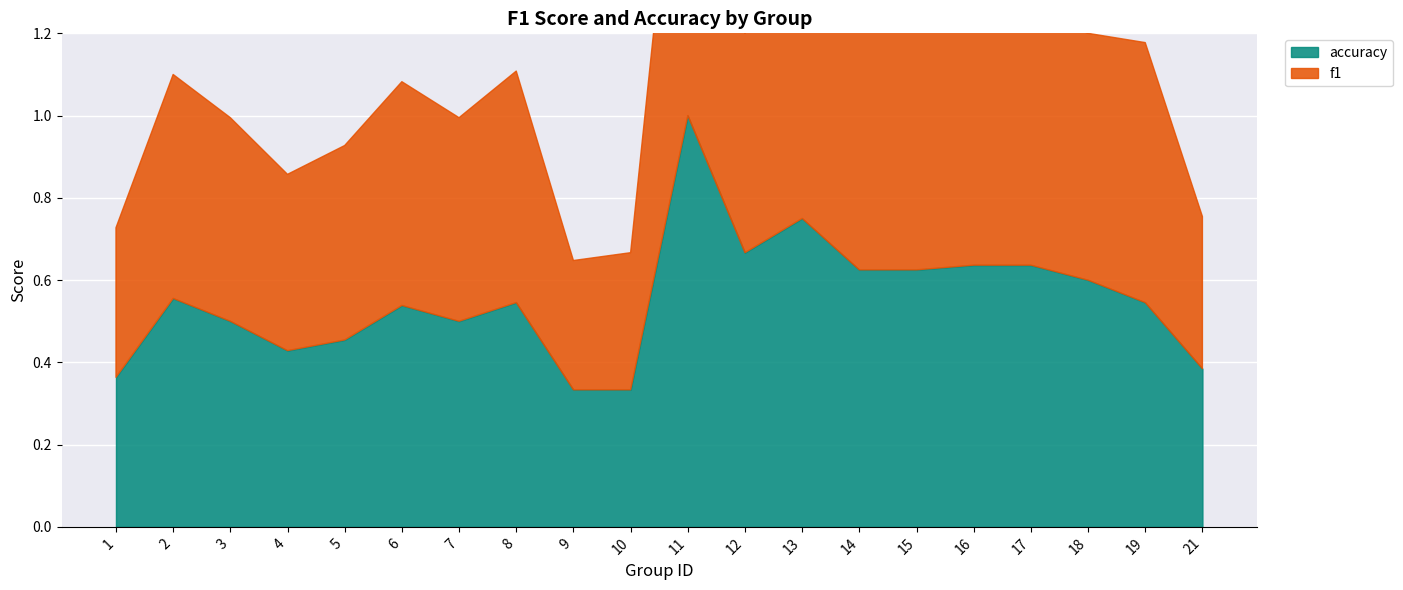

Reading left to right, list all the values displayed in this chart.

f1: 0.4	0.5	0.5	0.4	0.5	0.5	0.5	0.6	0.3	0.3	1.0	0.5	0.9	0.6	0.6	0.6	0.6	0.6	0.6	0.4
accuracy: 0.4	0.6	0.5	0.4	0.5	0.5	0.5	0.5	0.3	0.3	1.0	0.7	0.8	0.6	0.6	0.6	0.6	0.6	0.5	0.4